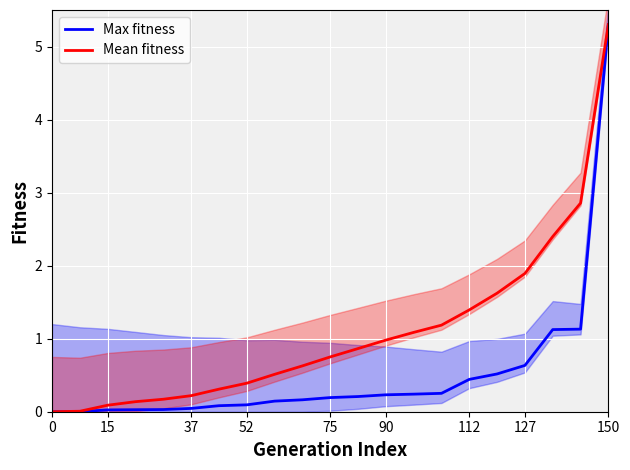

Is it true that Mean fitness equals 7.2 at 150?

False